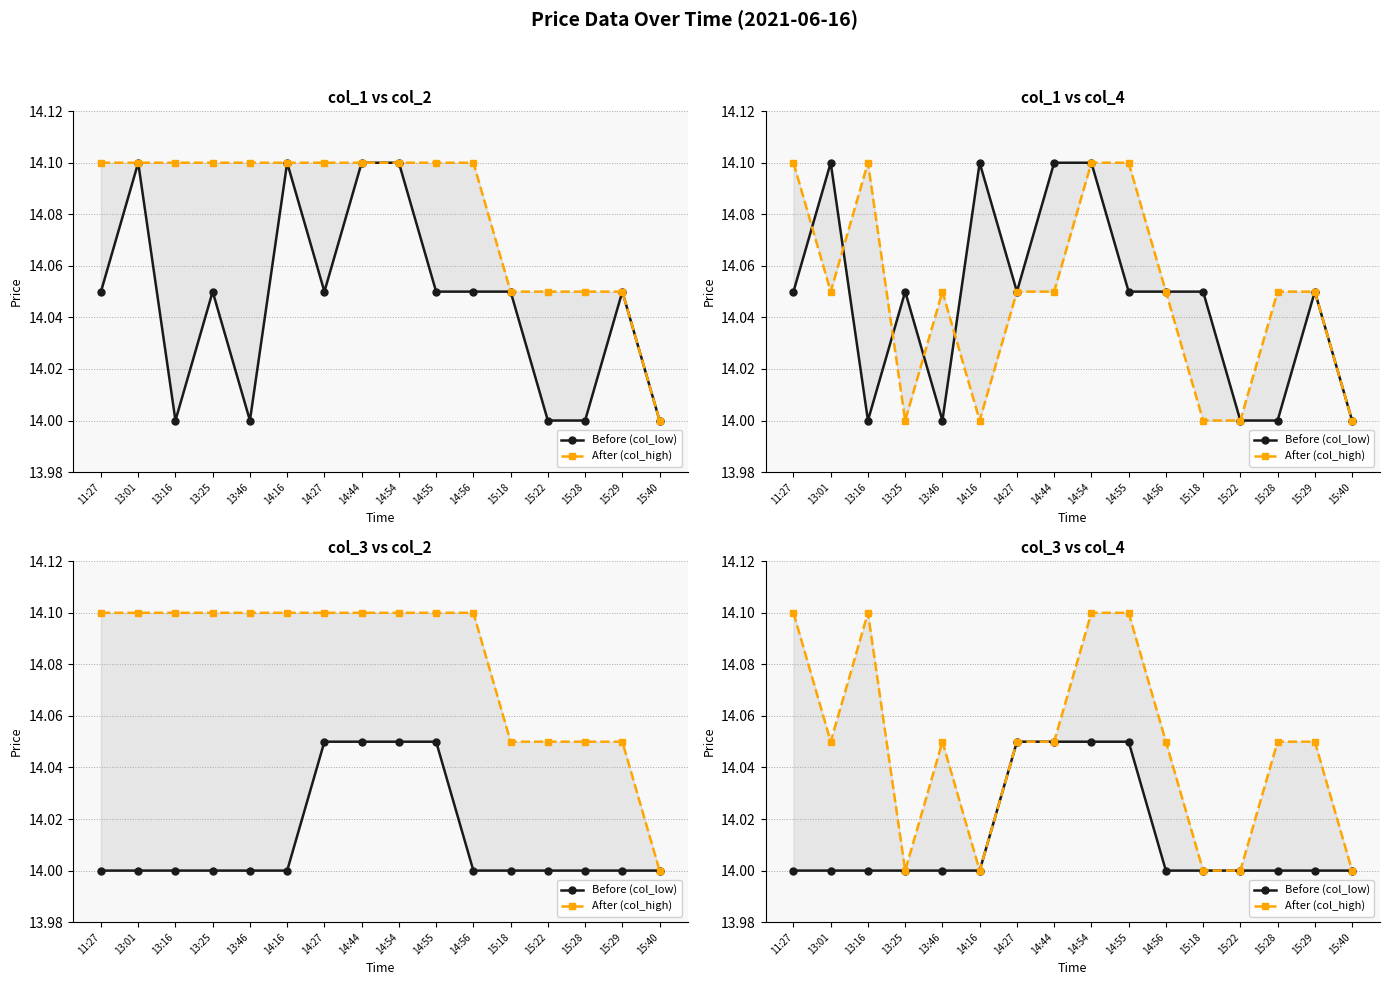

Reading left to right, list all the values displayed in this chart.

Before (col_low): 14.0	14.0	14.0	14.0	14.0	14.0	14.1	14.1	14.1	14.1	14.0	14.0	14.0	14.0	14.0	14.0
After (col_high): 14.1	14.1	14.1	14.0	14.1	14.0	14.1	14.1	14.1	14.1	14.1	14.0	14.0	14.1	14.1	14.0